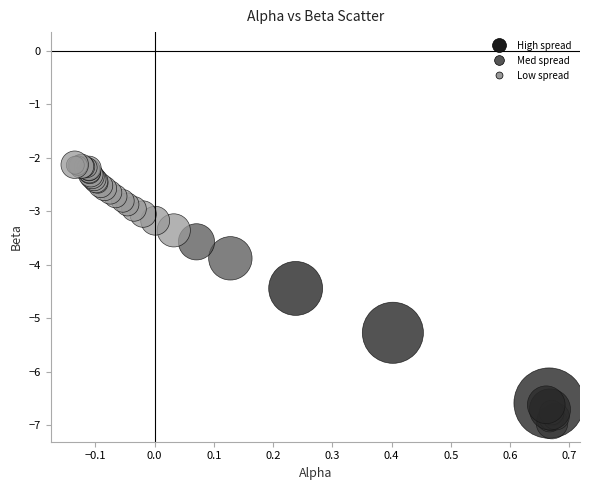

What Y value in the scatter plot is closest to -4?

-3.9